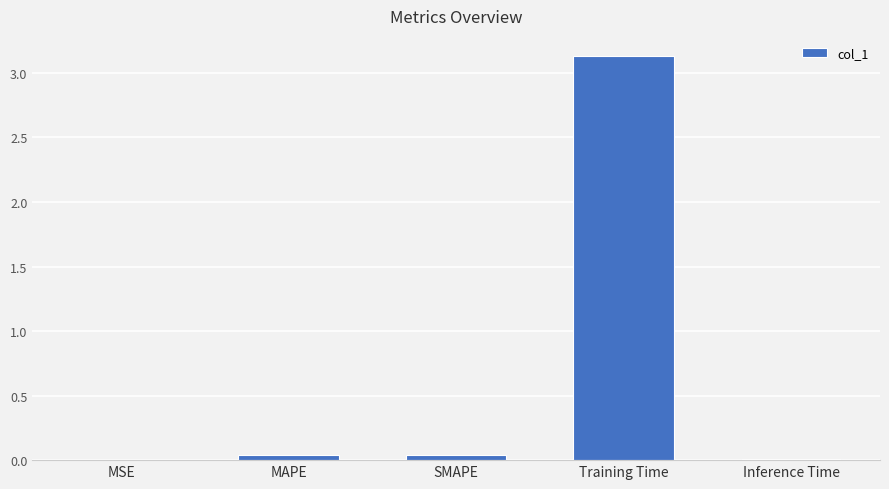

Which has a higher value, Training Time or MSE?

Training Time